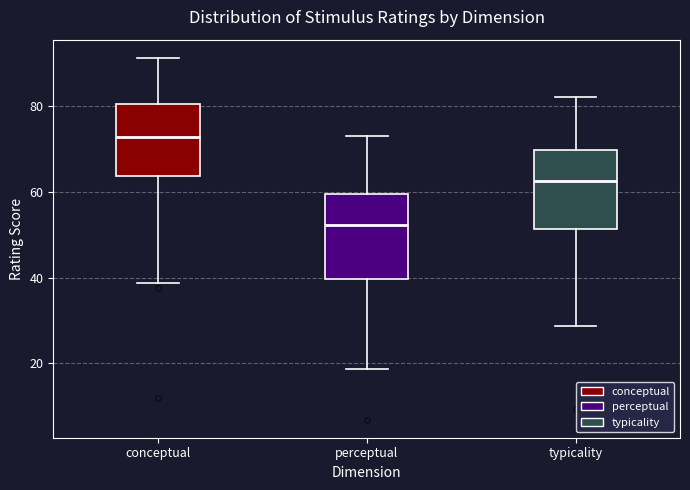

Reading left to right, read every box against the y-axis: the position of its median line, the range the box covers, and the ends of its whiskers. The values are not printed on the chart, so give them approximately, as read against the axis.

conceptual: median 72, box 64 to 80, whiskers 38 to 92
perceptual: median 52, box 40 to 60, whiskers 18 to 74
typicality: median 62, box 52 to 70, whiskers 28 to 82